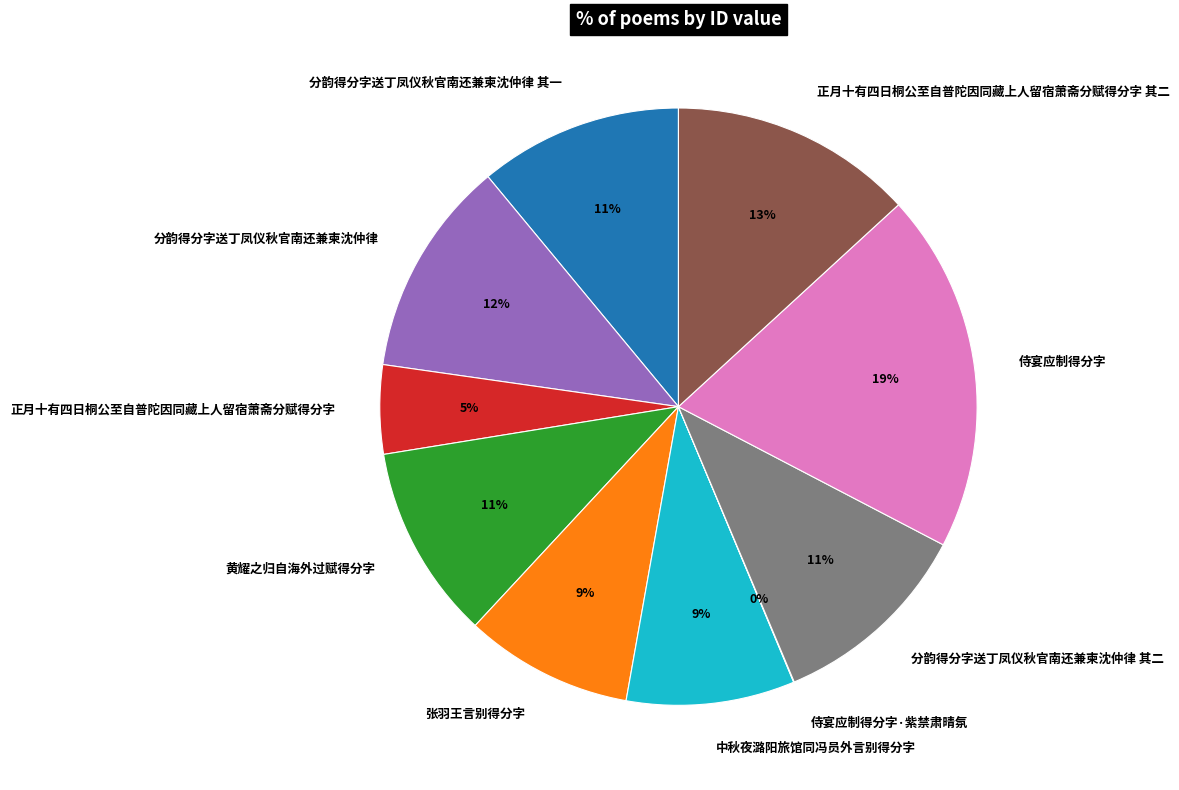

To the nearest percent, what portion does 侍宴应制得分字 represent?

19%